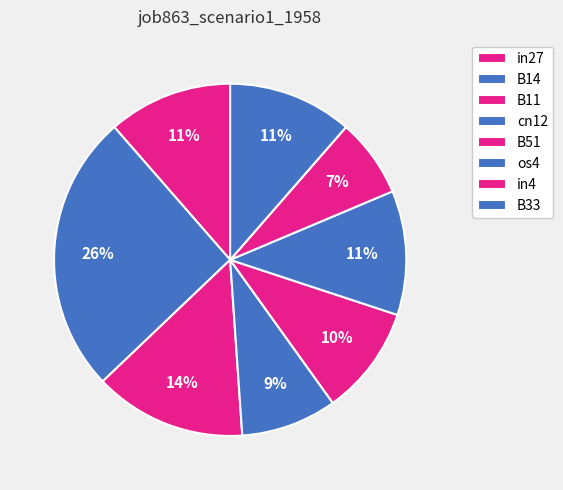

What percentage is the in4 slice, to the nearest percent?

7%